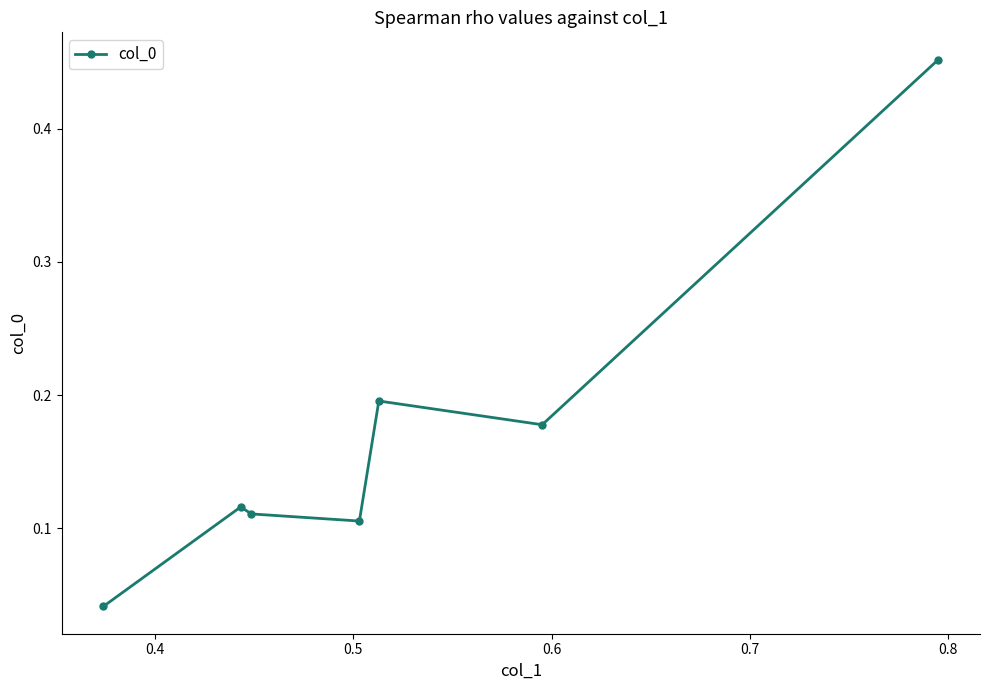

How many interior local peaks (higher than both neighbors) does the data have?

2